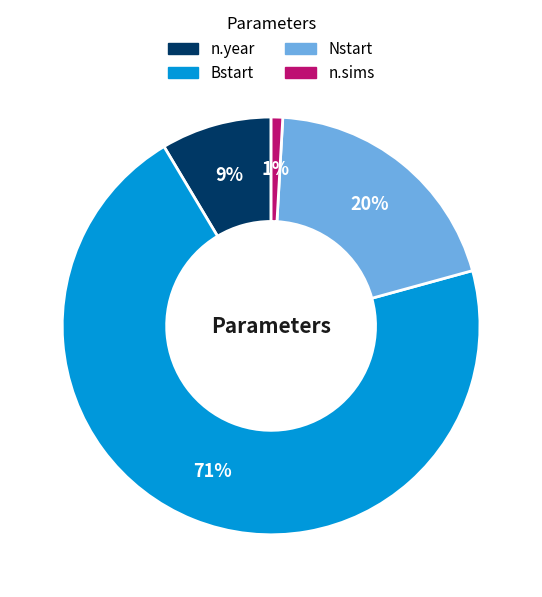

What percentage is the Nstart slice, to the nearest percent?

20%